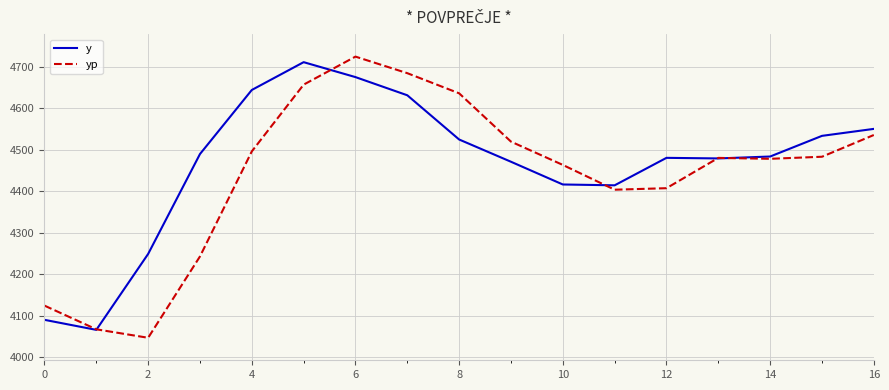

Rank the series by their maximum value, from highest to lowest.

yp, y